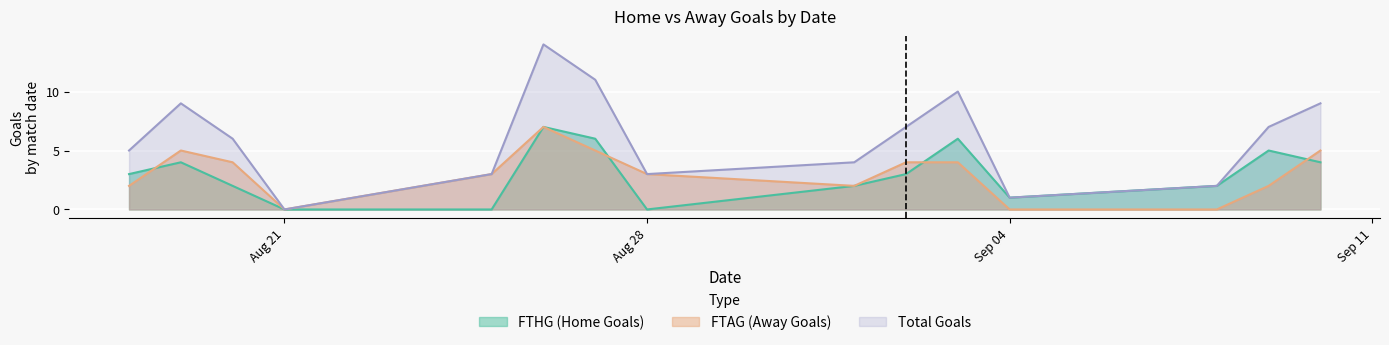

Which series ends up on top after the final intersection of FTHG and FTAG?

FTAG